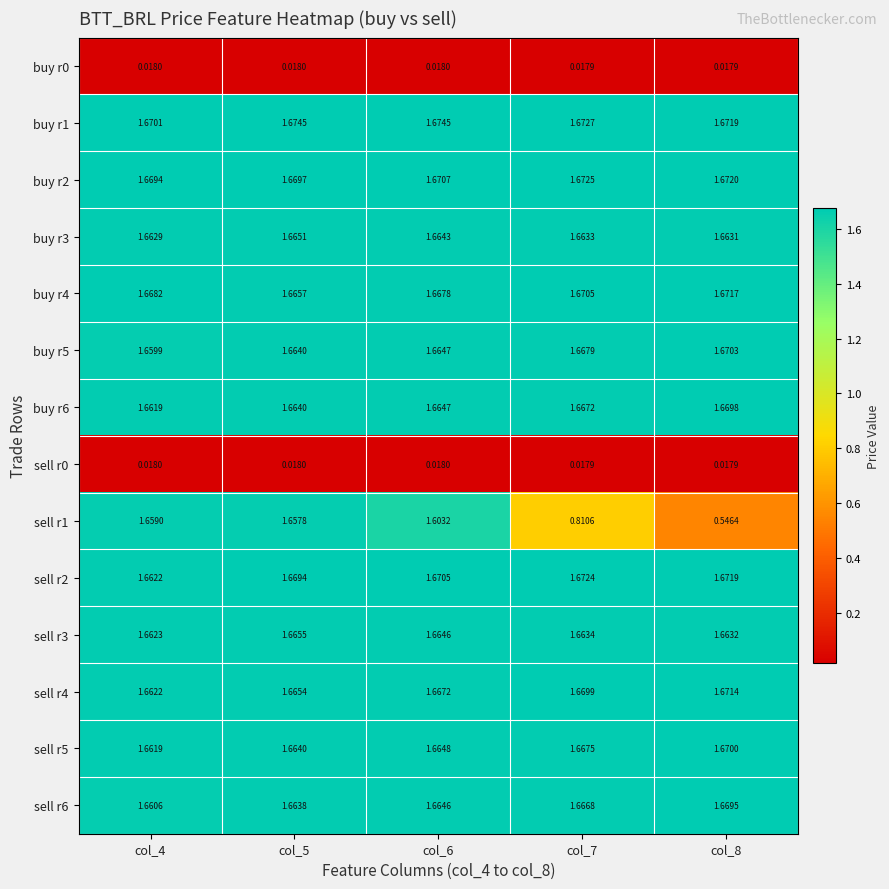

Is the value of buy r3 at col_8 greater than the value of buy r1 at col_5?

No